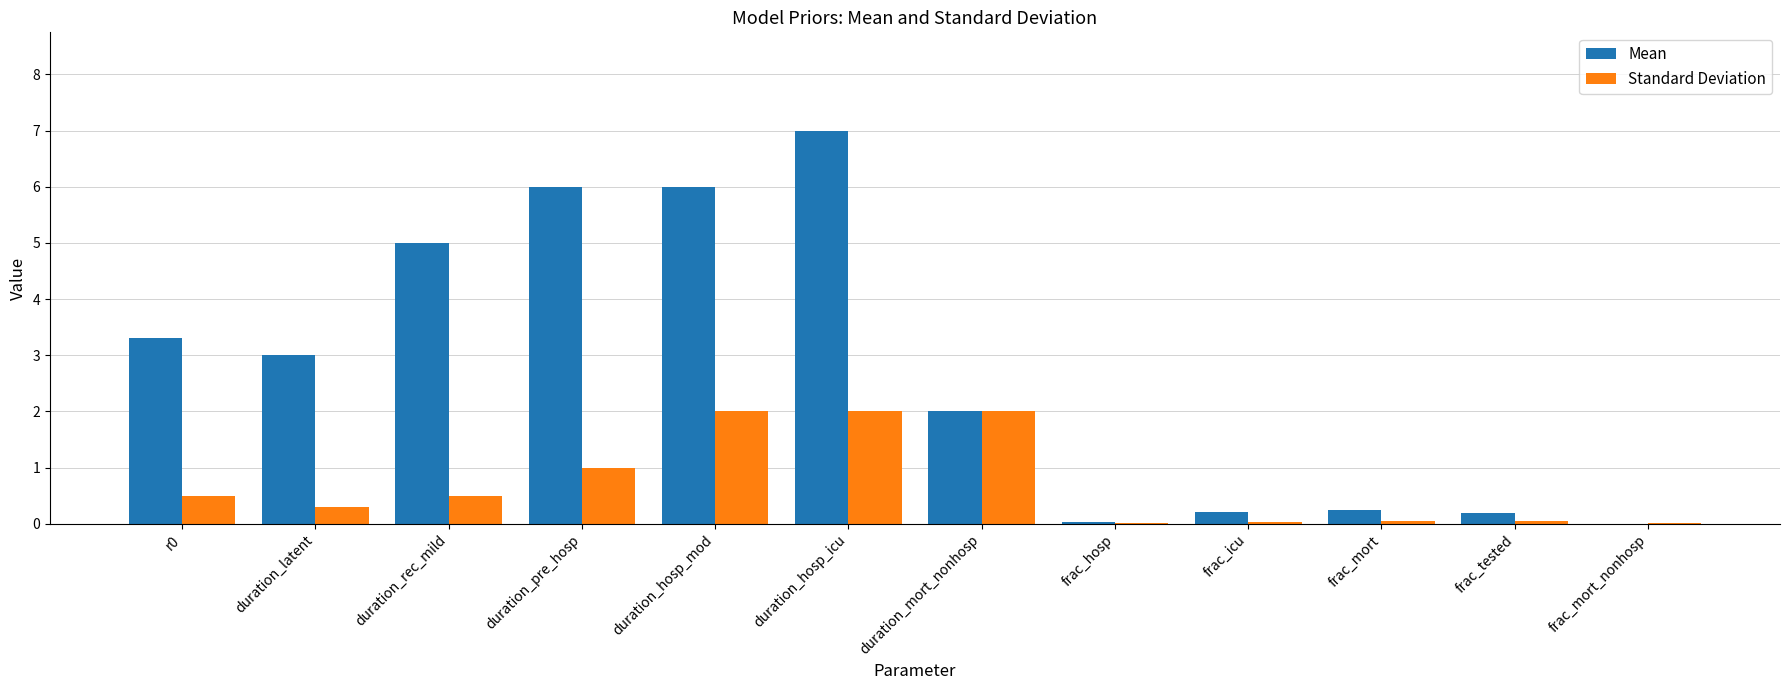

Which series has the largest total across all categories?

Mean